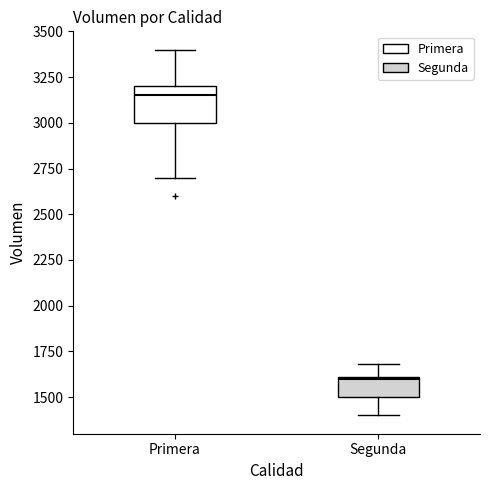

Where is the upper edge of the box for Segunda on the y-axis? The values are not printed on the chart, so give them approximately, as read against the axis.

1600